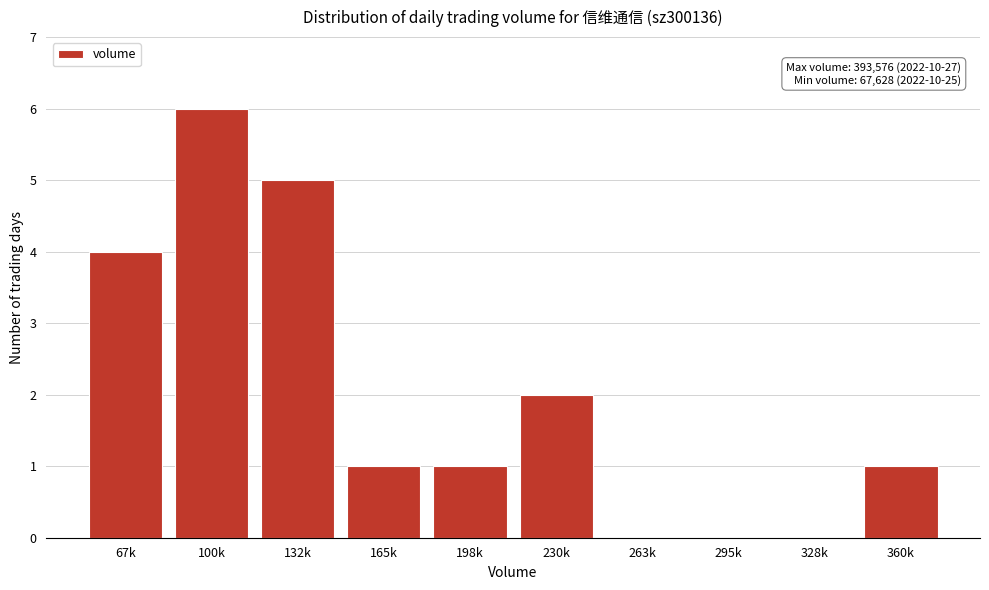

Reading left to right, what are all the values shown in this chart?

67k=4	100k=6	132k=5	165k=1	198k=1	230k=2	263k=0	295k=0	328k=0	360k=1